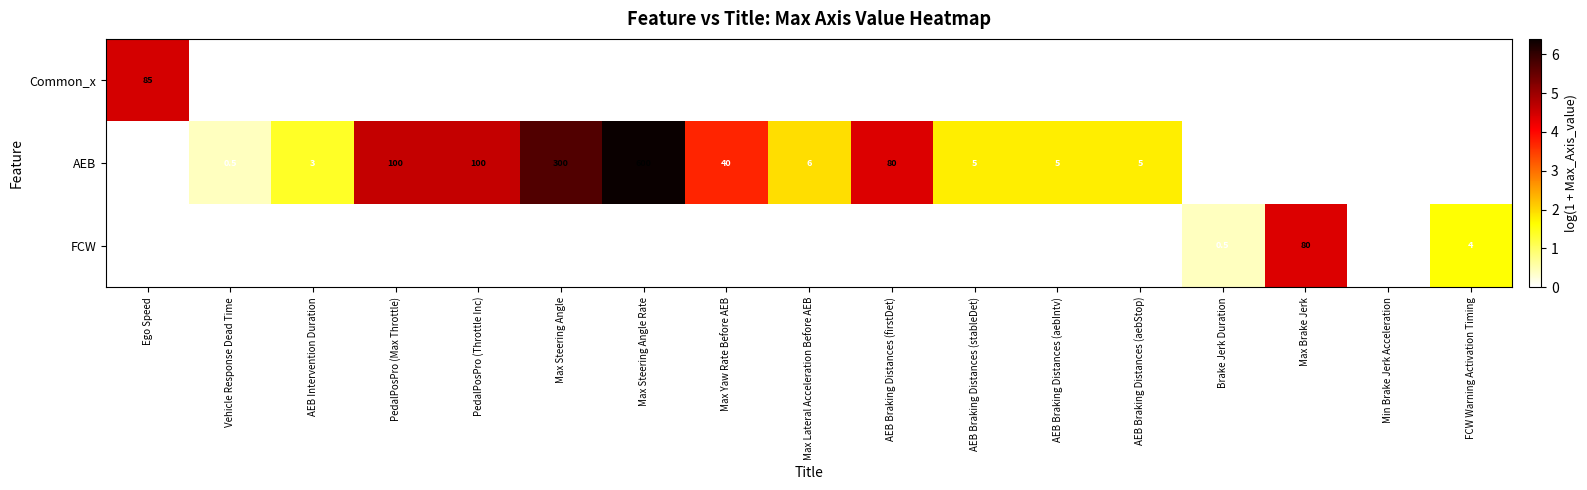

True or false: AEB has a value of 300.0 at Max Steering Angle.

True